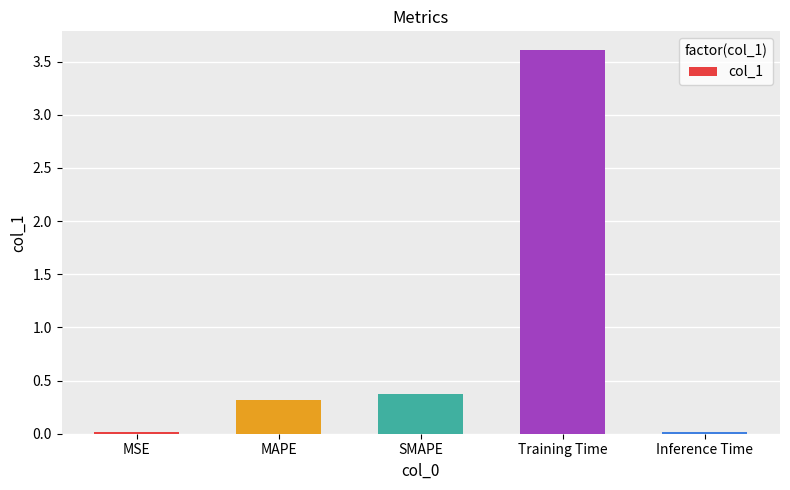

What is the sum of all values?

4.3